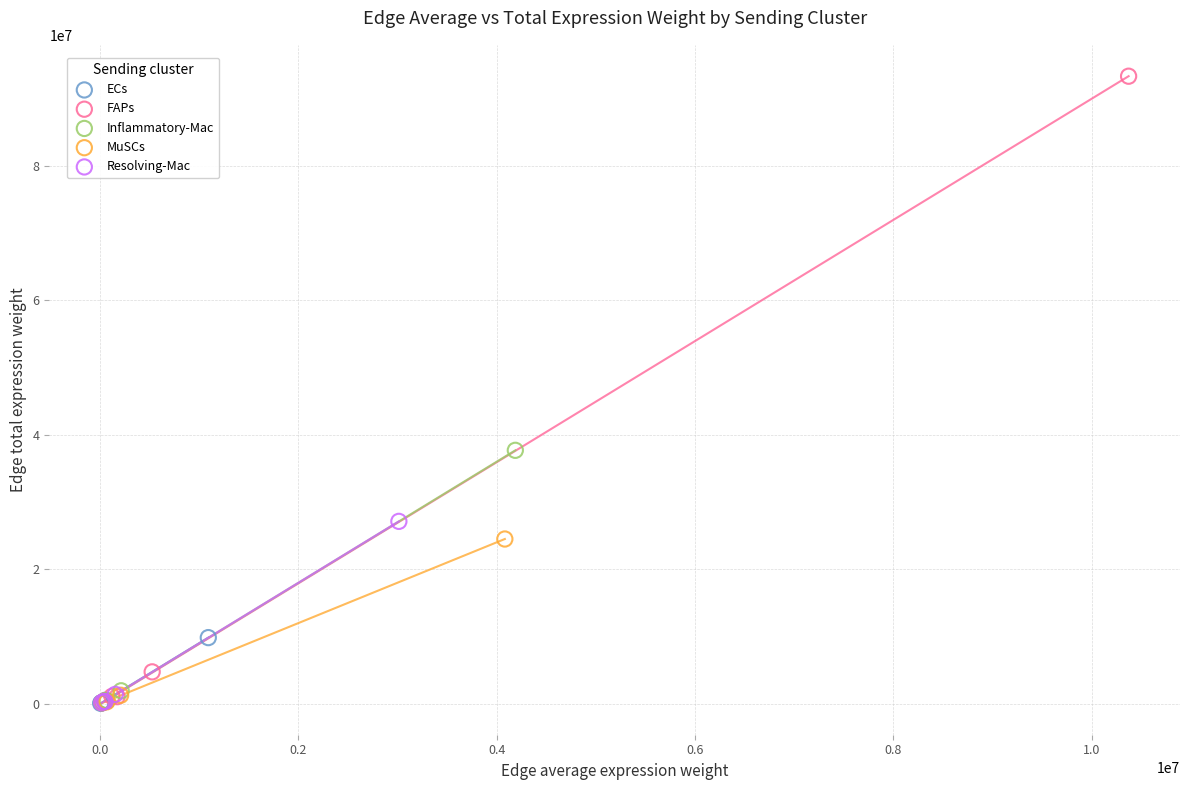

Which series has the widest spread of Y values?

FAPs